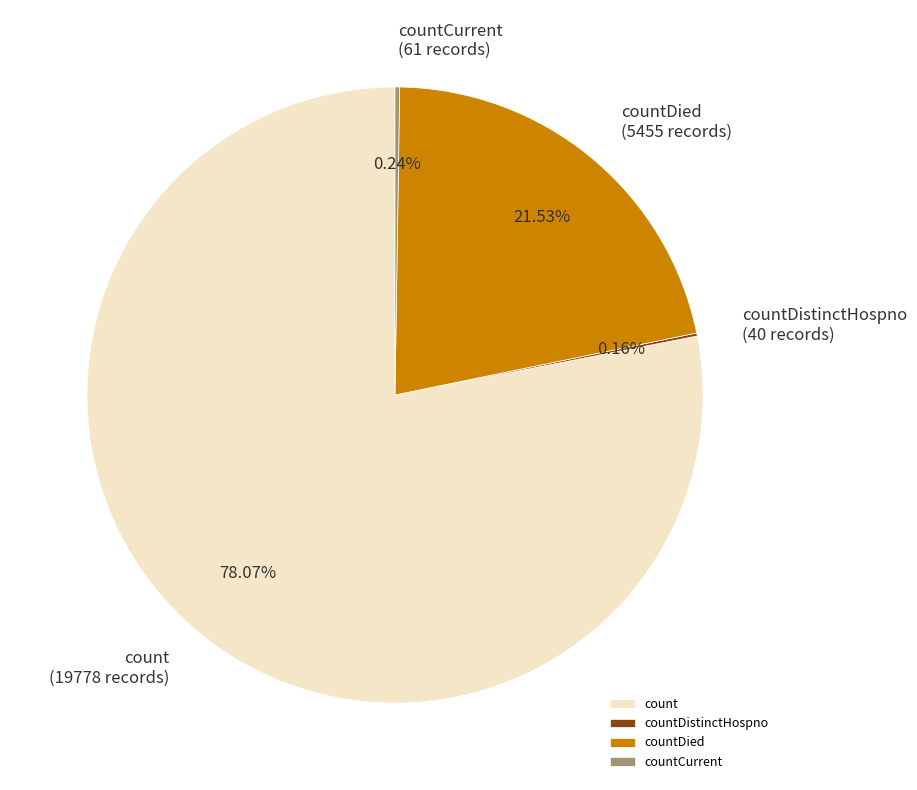

Does count account for over 50% of the chart?

Yes